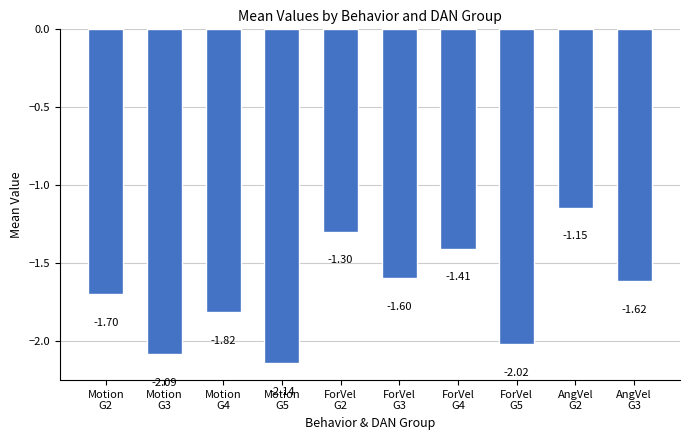

True or false: the data shows -2.8 at Motion
G2.

False